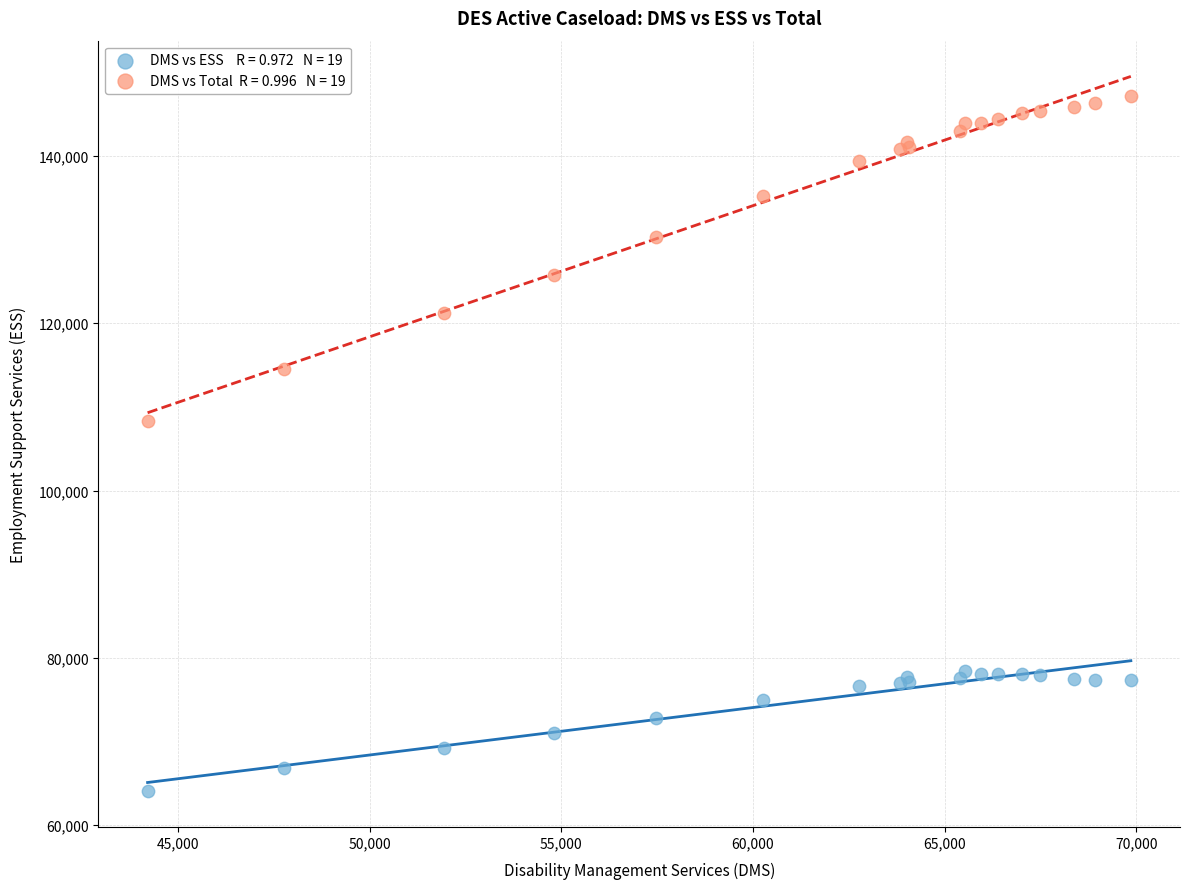

Across all series, what Y value is closest to 105641?

108261